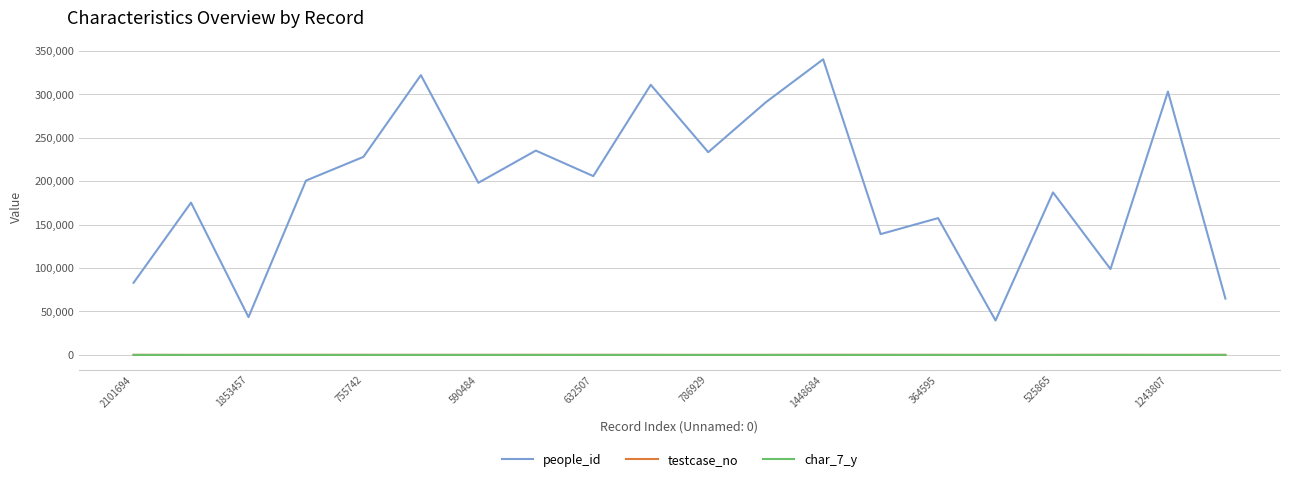

What is the average value of the people_id series?

192856